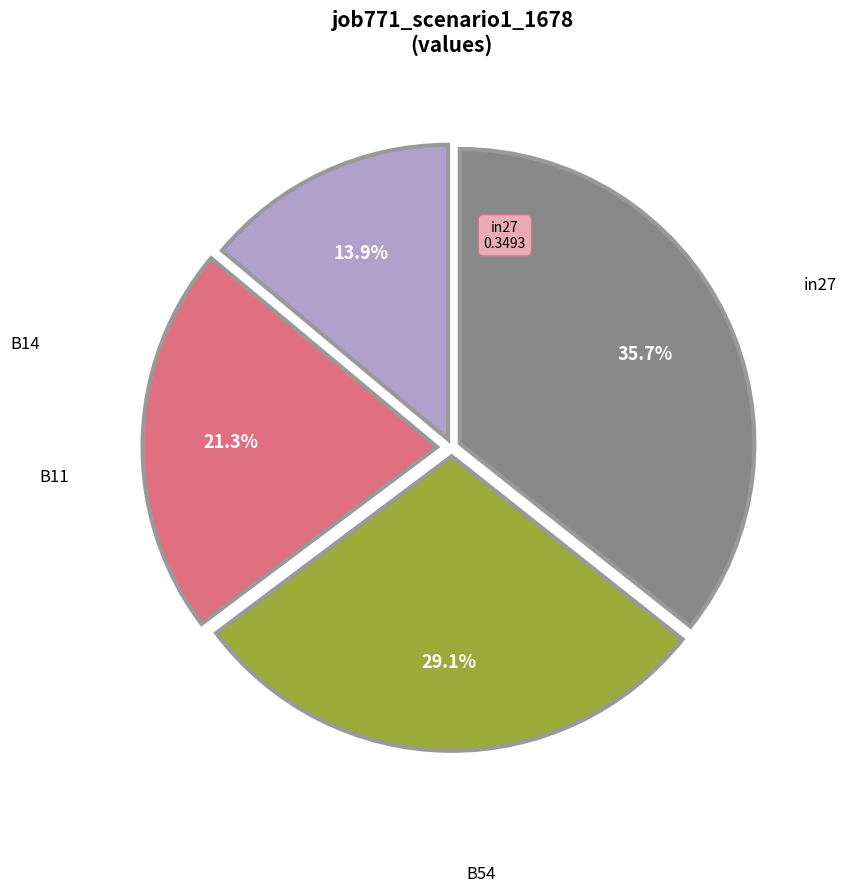

Is there any slice that represents more than half of the pie?

No